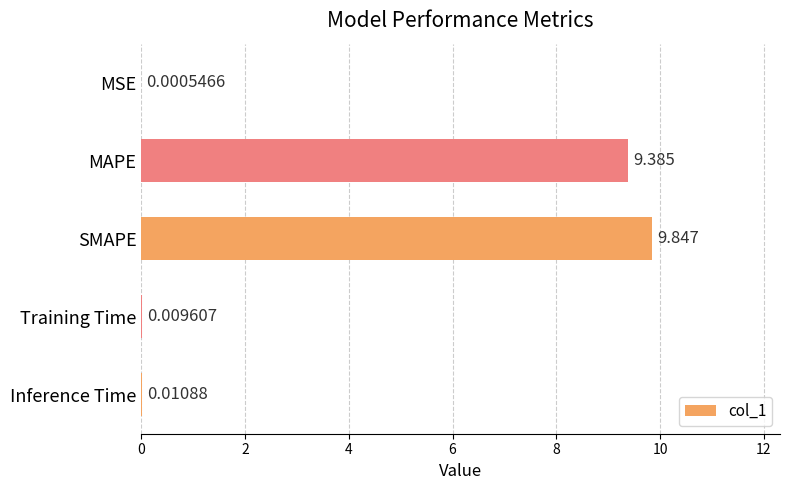

Which has a higher value, SMAPE or Training Time?

SMAPE